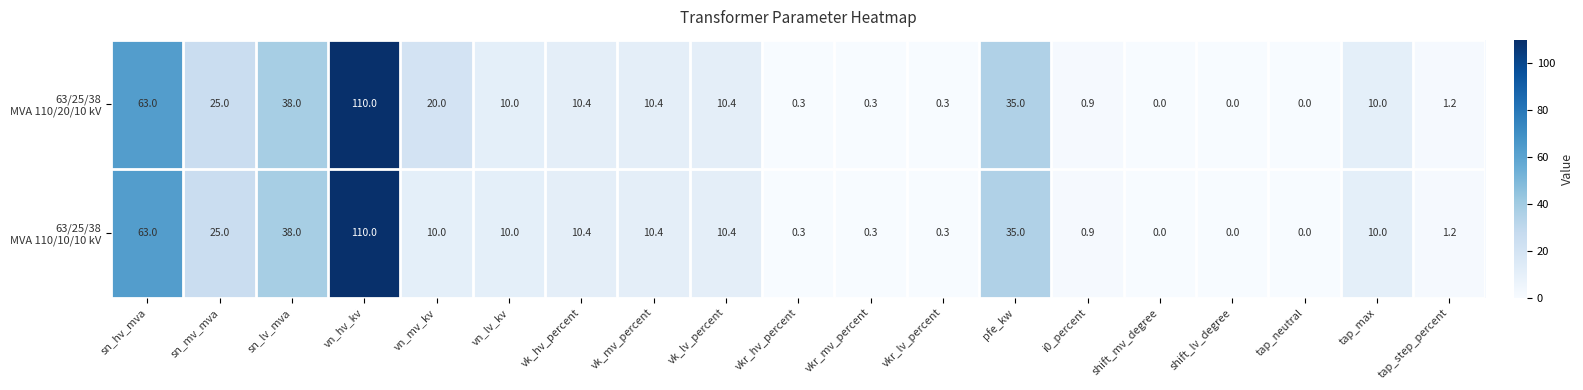

What is the total value across all series at pfe_kw?

70.0